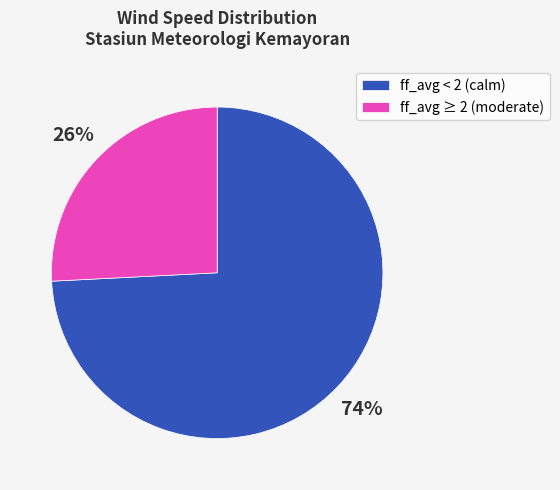

How many slices are in this pie chart?

2